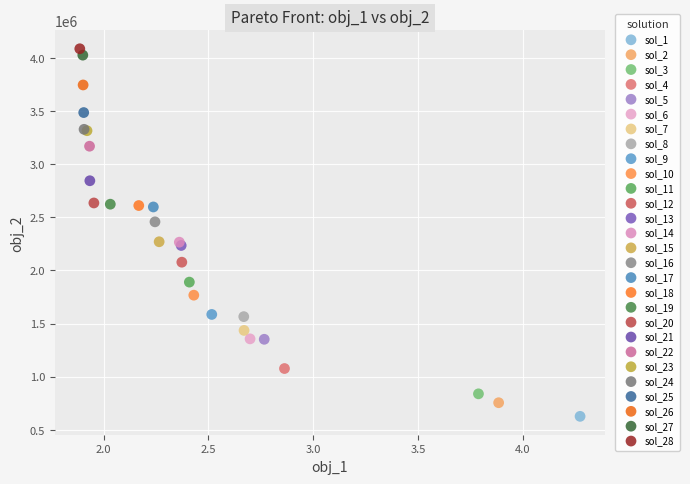

What are all the series names shown in the legend?

sol_1, sol_2, sol_3, sol_4, sol_5, sol_6, sol_7, sol_8, sol_9, sol_10, sol_11, sol_12, sol_13, sol_14, sol_15, sol_16, sol_17, sol_18, sol_19, sol_20, sol_21, sol_22, sol_23, sol_24, sol_25, sol_26, sol_27, sol_28